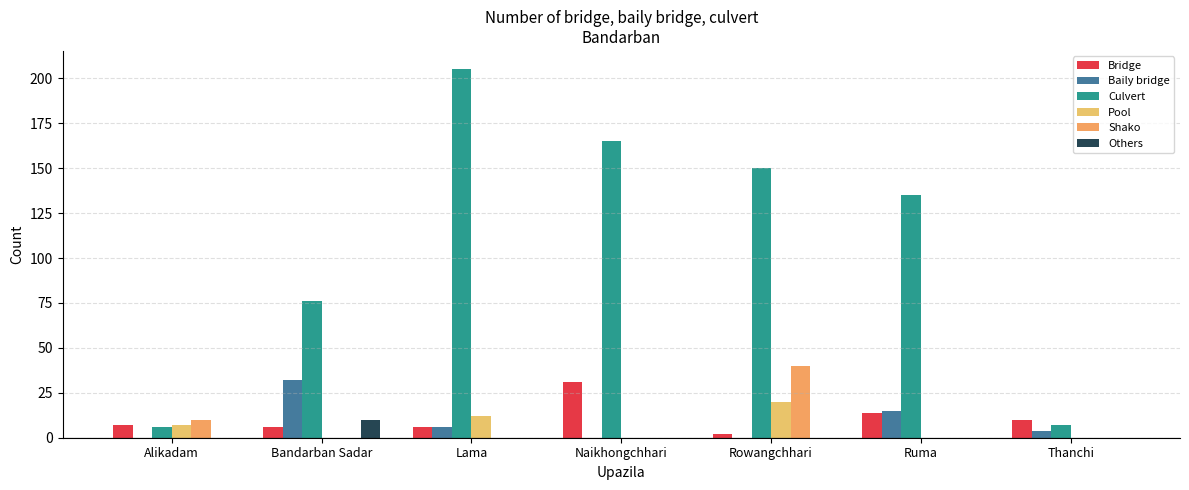

The Baily bridge series shows 0 at Alikadam. True or false?

True